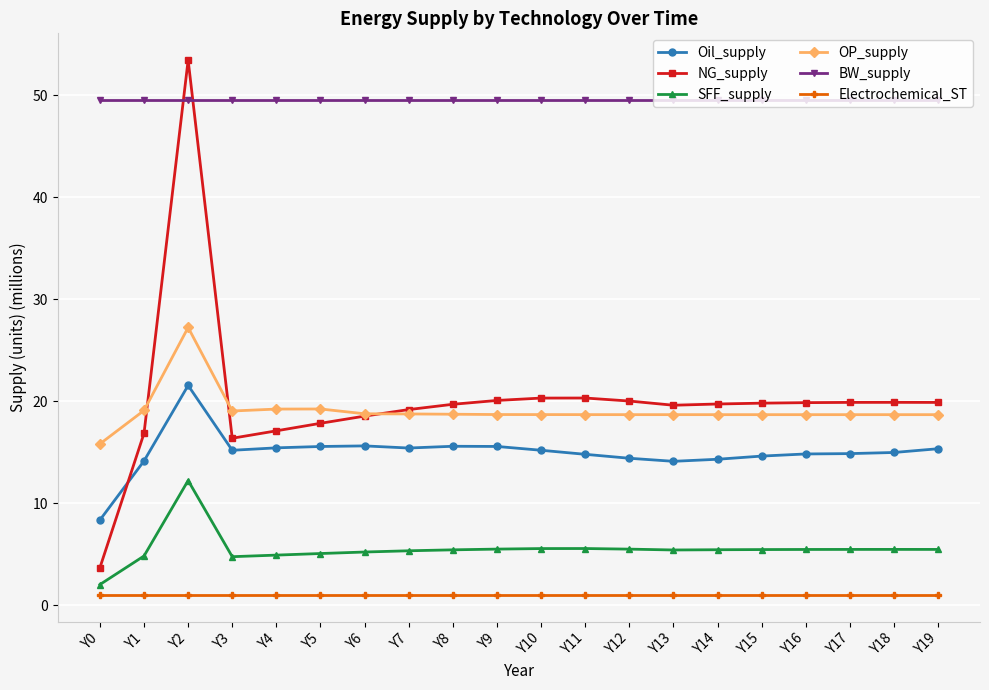

What is the greatest value displayed?

53.4